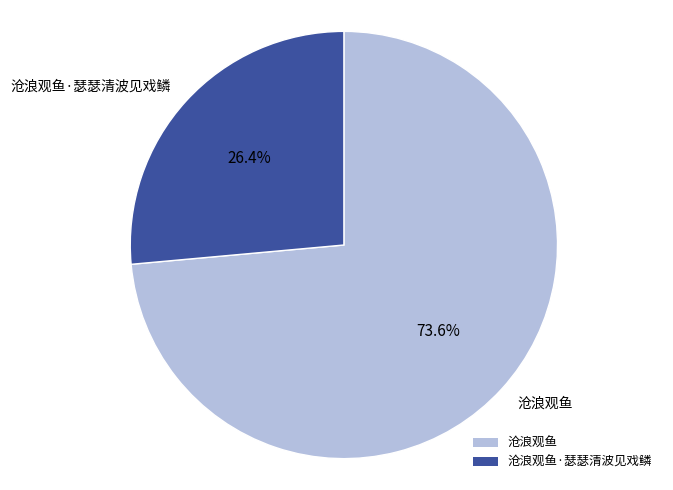

To the nearest percent, what portion does 沧浪观鱼·瑟瑟清波见戏鳞 represent?

26%